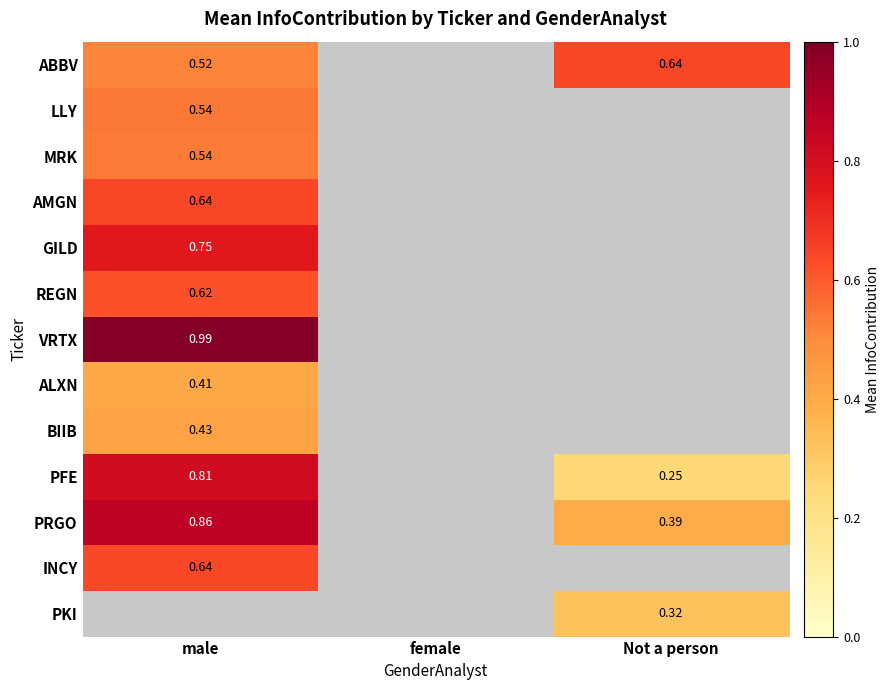

What is the highest value of the PRGO series?

0.9